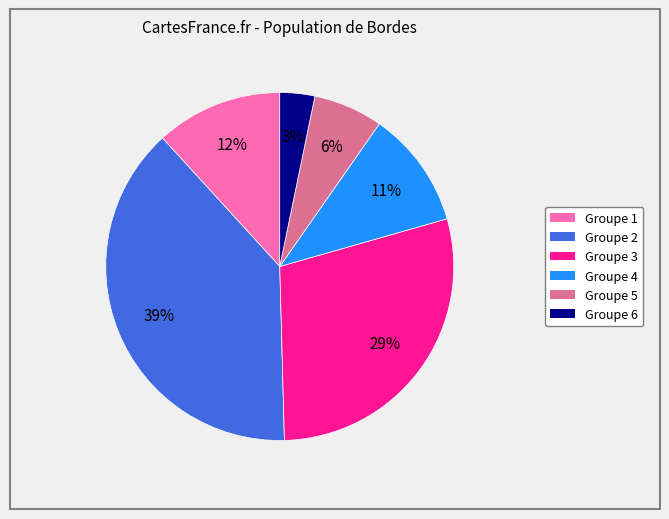

To the nearest percent, what is the average slice percentage?

17%